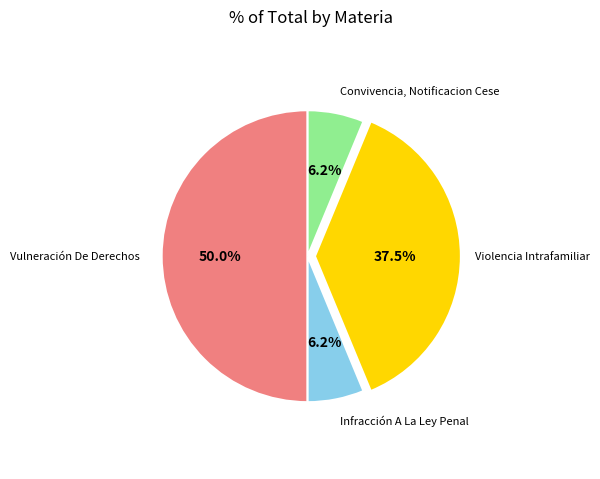

Which has a higher value, Violencia Intrafamiliar or Vulneración De Derechos?

Vulneración De Derechos